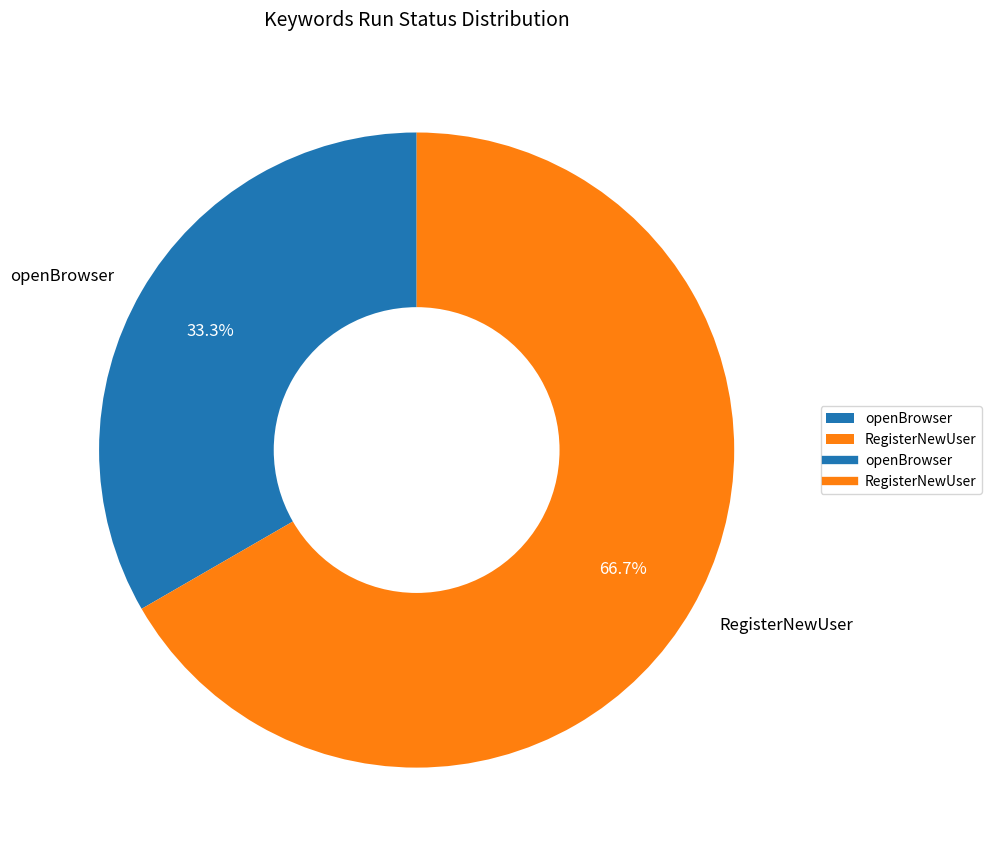

What is the majority slice?

RegisterNewUser